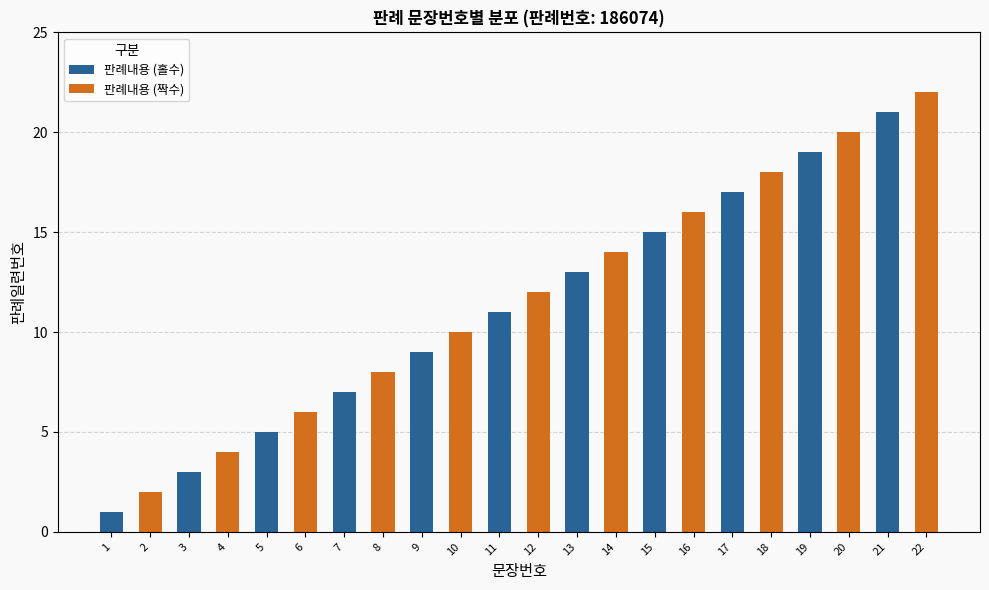

True or false: the data shows 4 at 10.

False